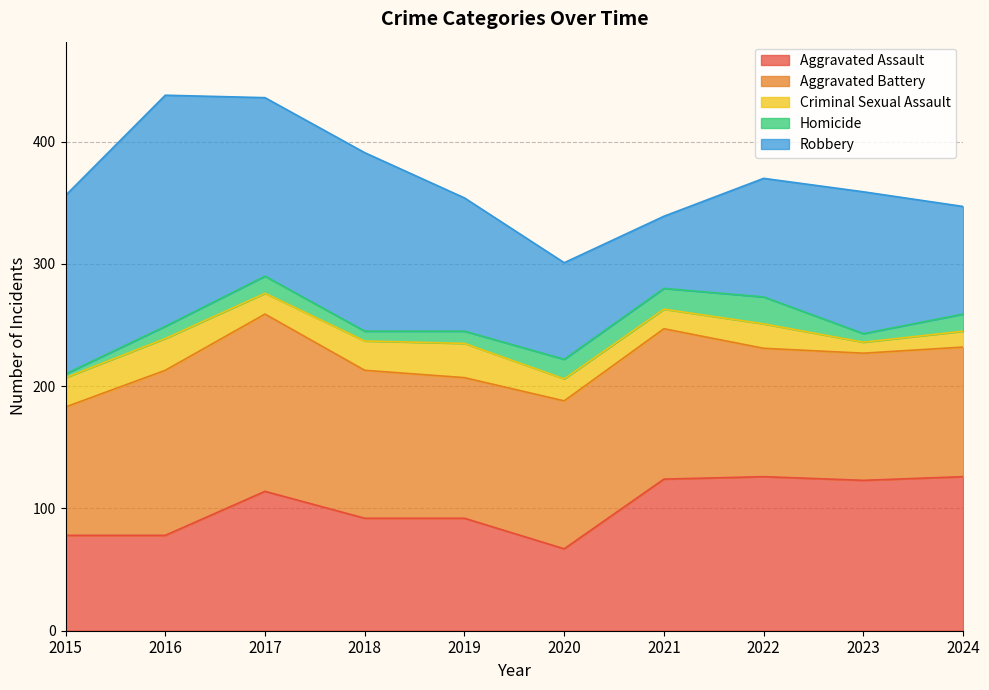

At how many categories does at least one series exceed 137?

4